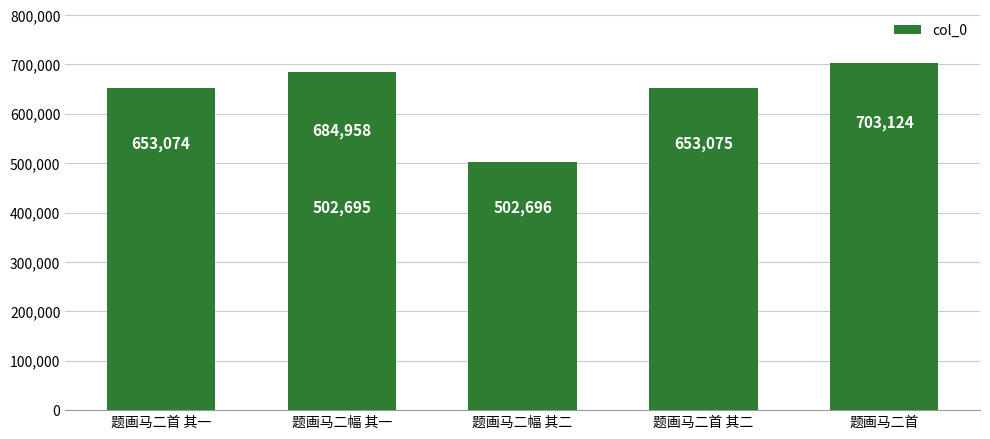

What is the sum of all values?

3699622